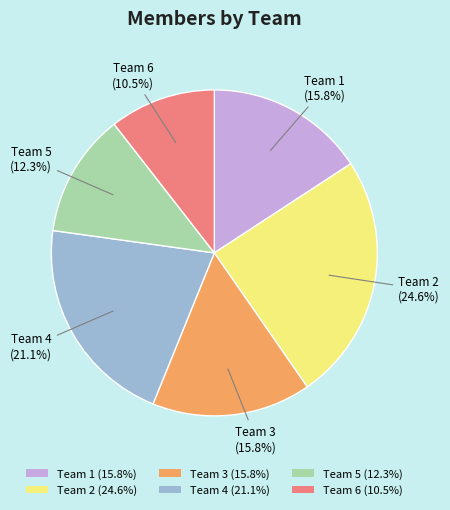

Count the number of slices in the pie.

6